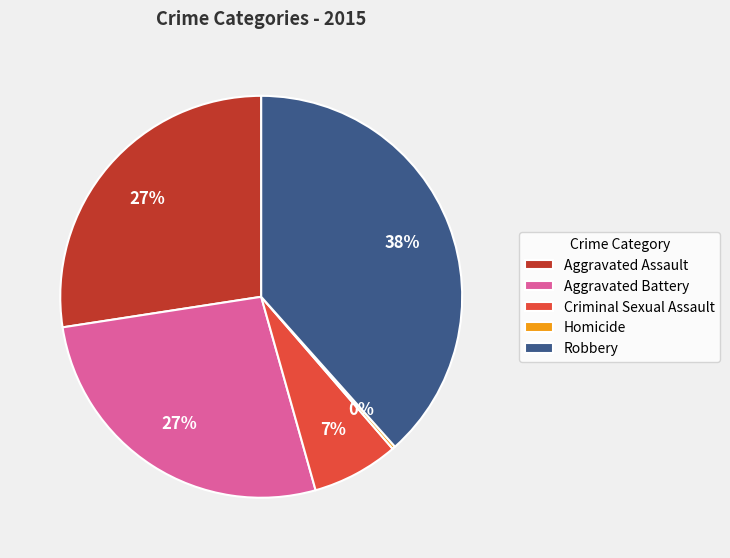

Does Criminal Sexual Assault represent more than half of the total?

No